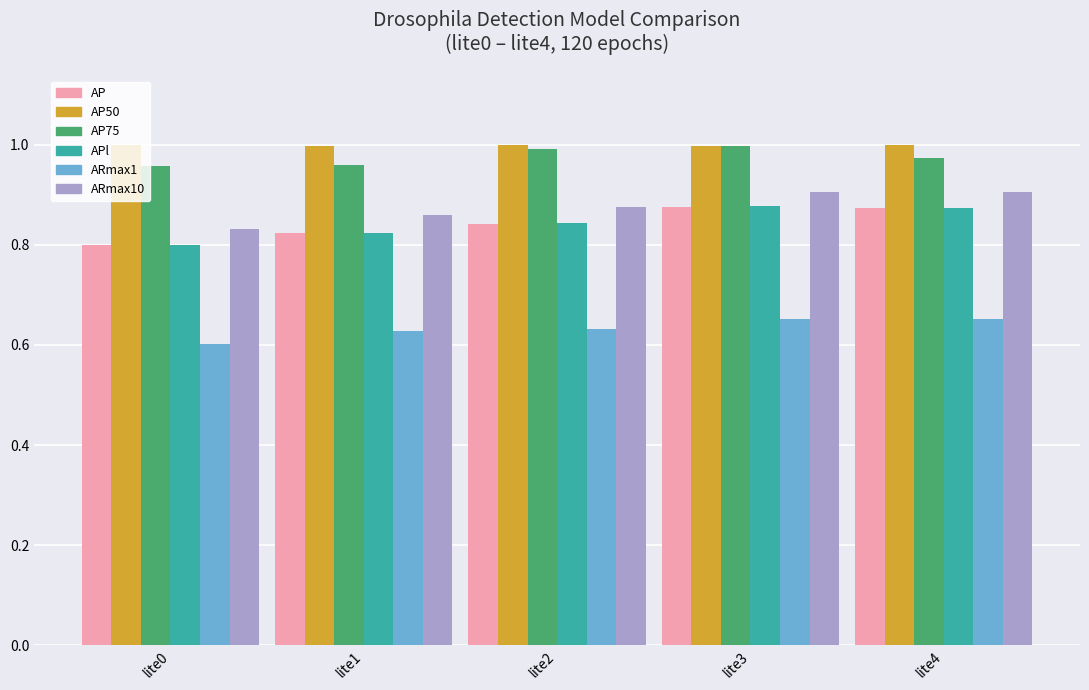

Which category has the lowest value across all series?

lite0